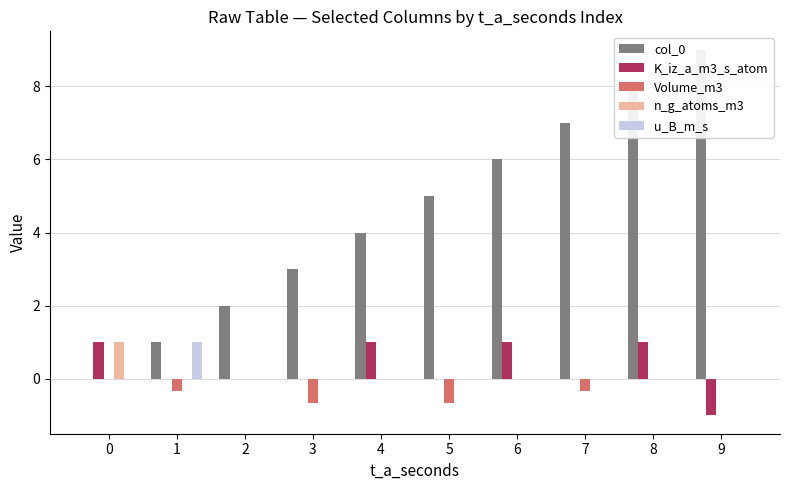

Is it true that Volume_m3 equals -0.2 at 8?

False